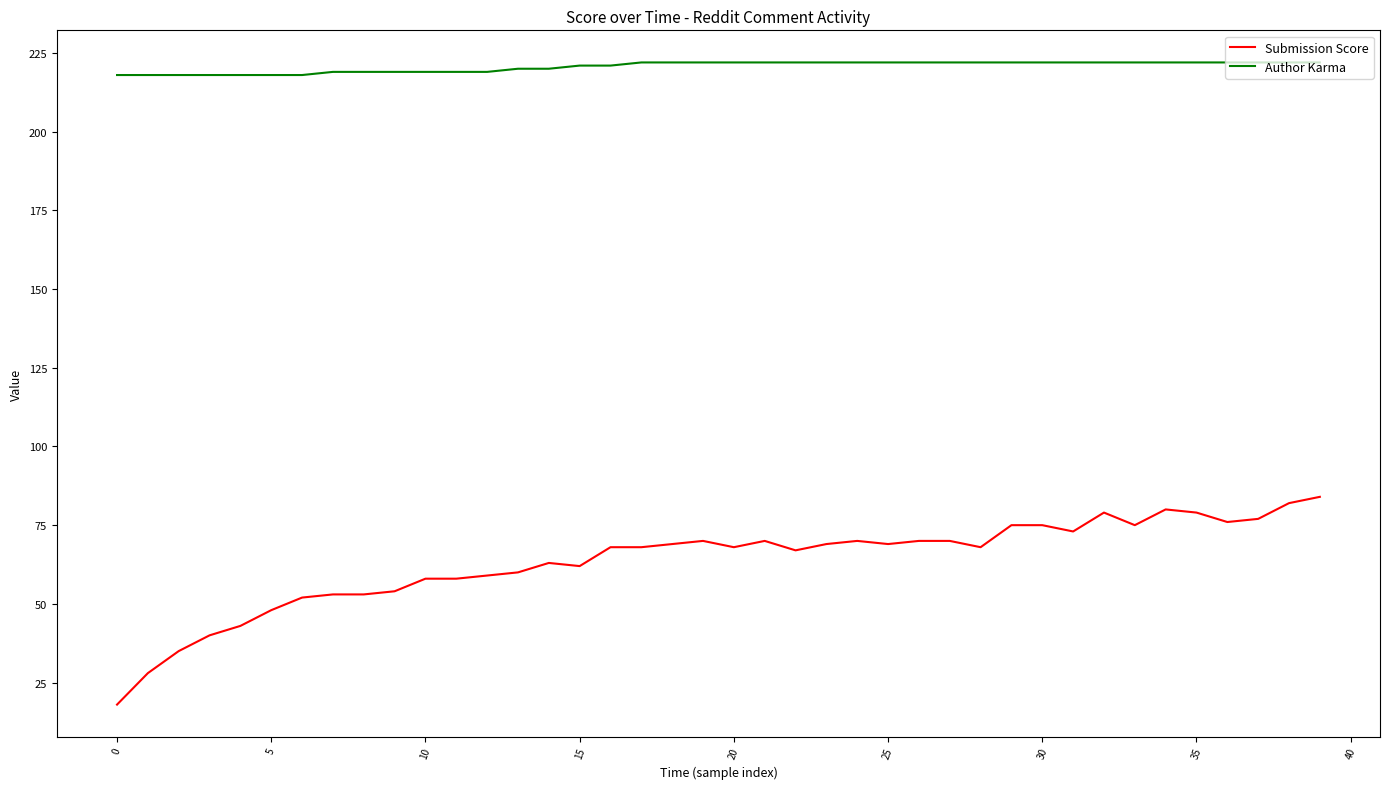

Which series has the widest spread of values?

Submission Score